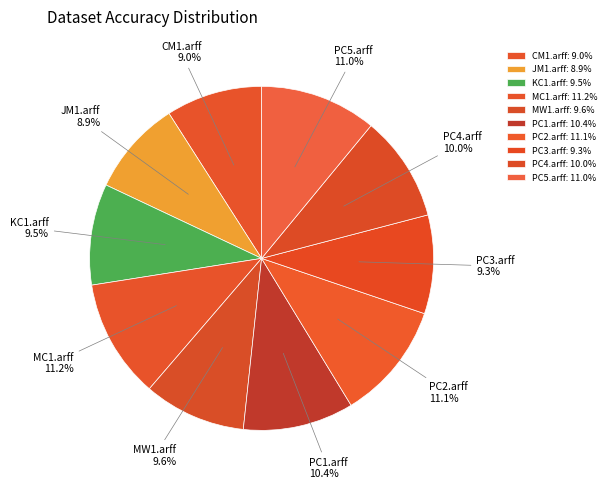

True or false: MC1.arff accounts for 11% of the total.

True